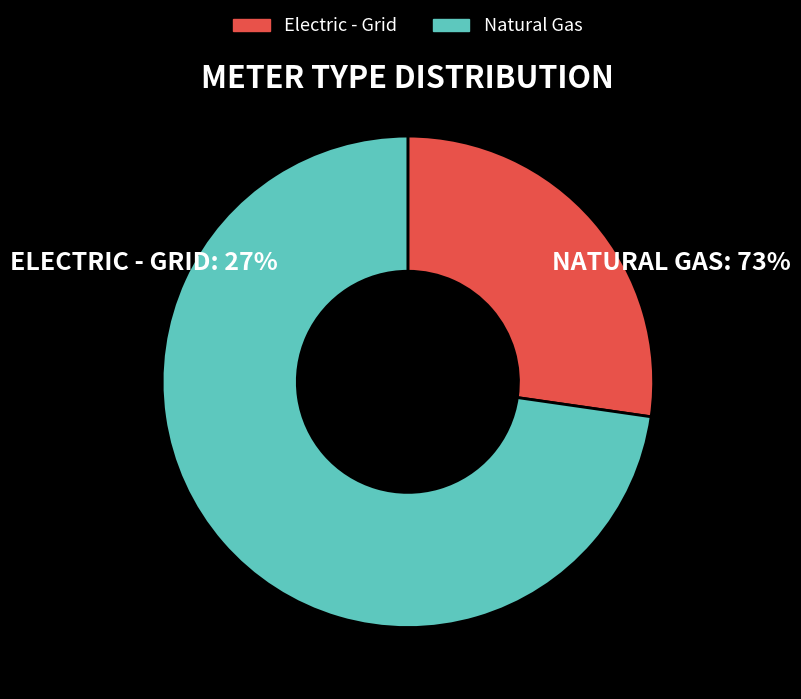

Do Electric - Grid and Natural Gas together represent more than half of the pie?

Yes